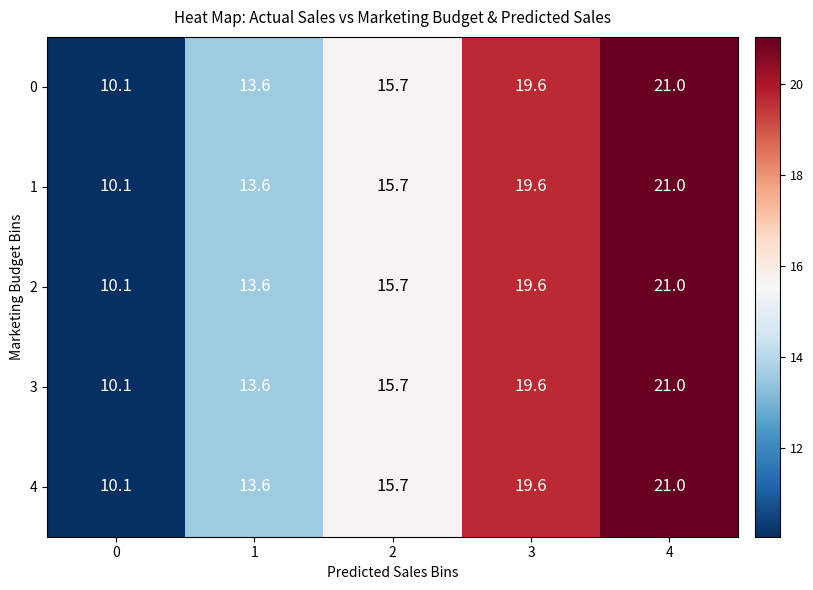

At which label does 3 reach its peak?

4